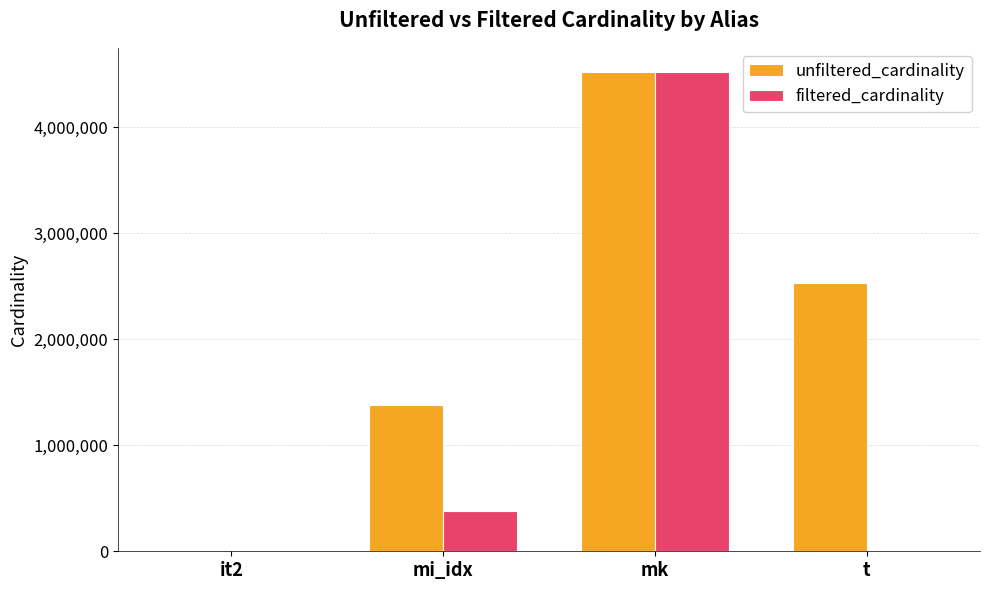

Which series changed the most between mi_idx and t?

unfiltered_cardinality